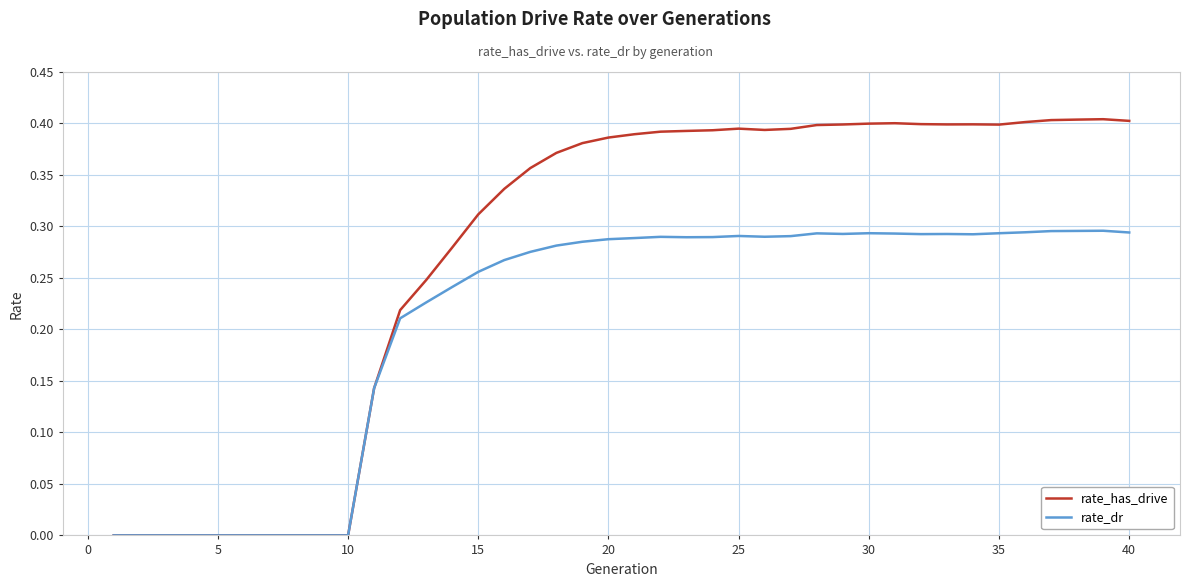

List the series in order of their overall mean, highest first.

rate_has_drive, rate_dr